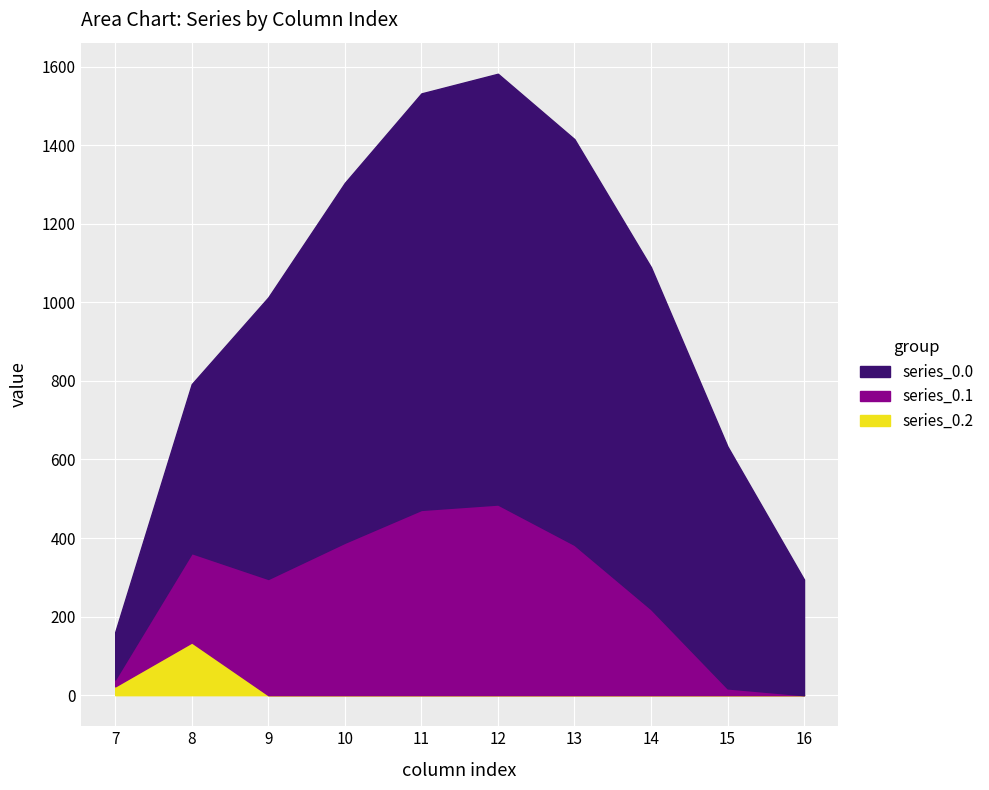

What is the greatest value displayed?

1096.7